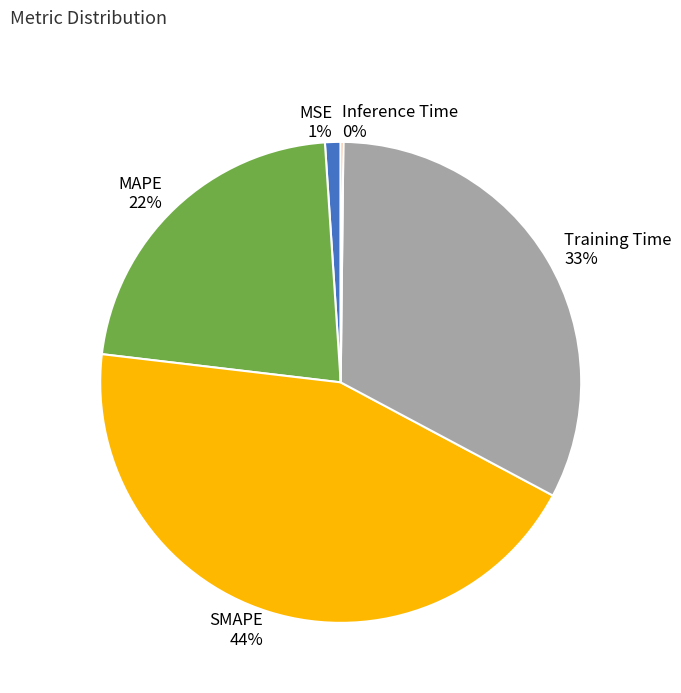

True or false: Training Time accounts for 33% of the total.

True